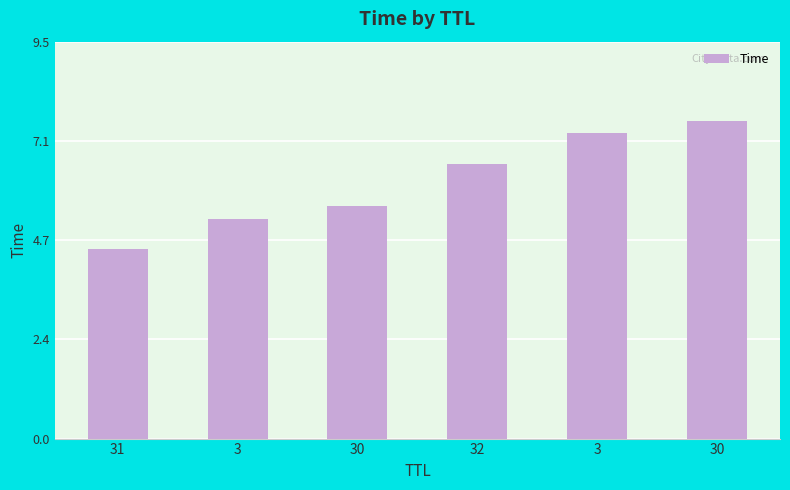

What is the difference between the second highest and second lowest values?

2.0